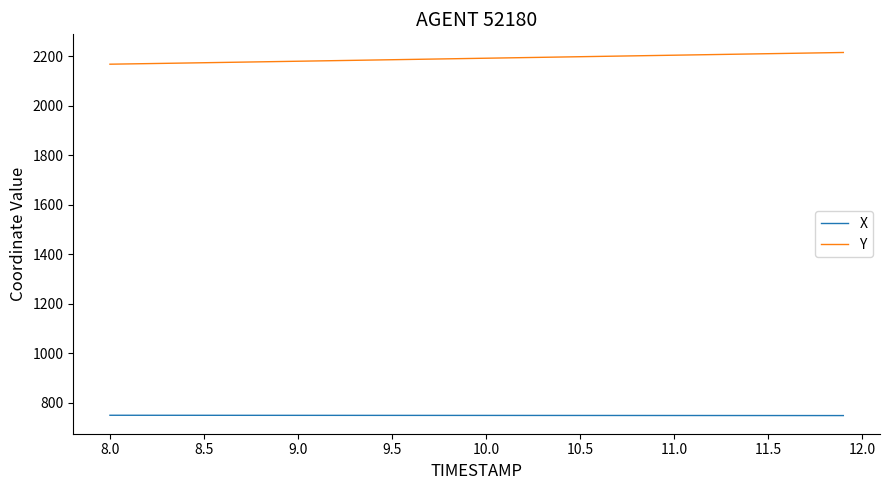

What is the sum of all Y values?

87691.7